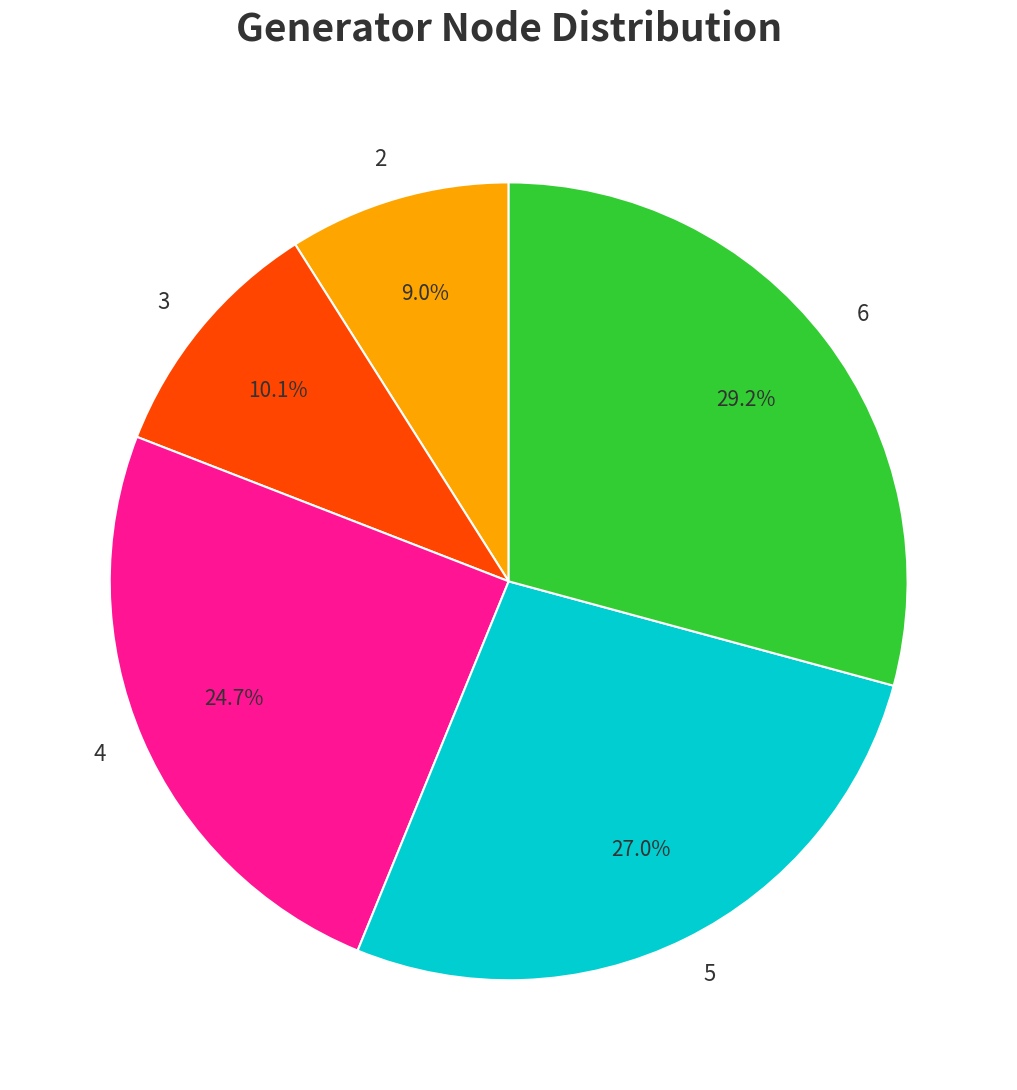

To the nearest percent, what is the difference between the largest and smallest slice percentages?

20%